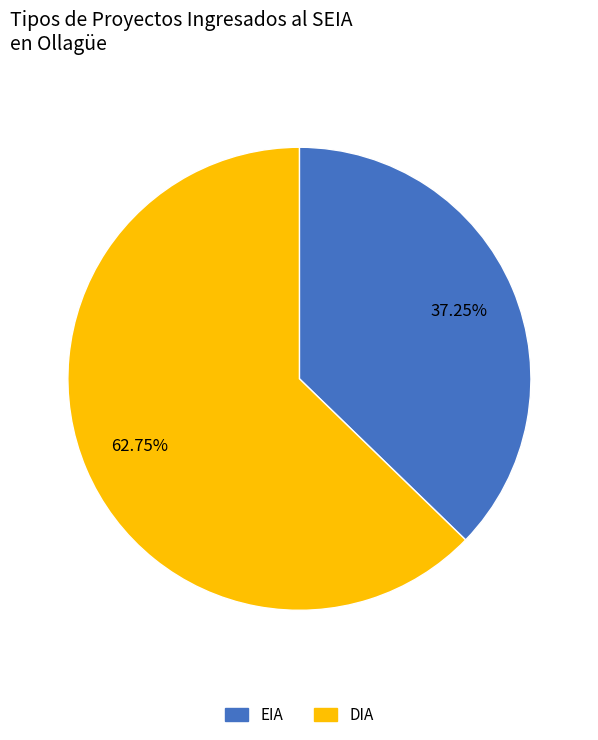

How many segments does this pie chart have?

2